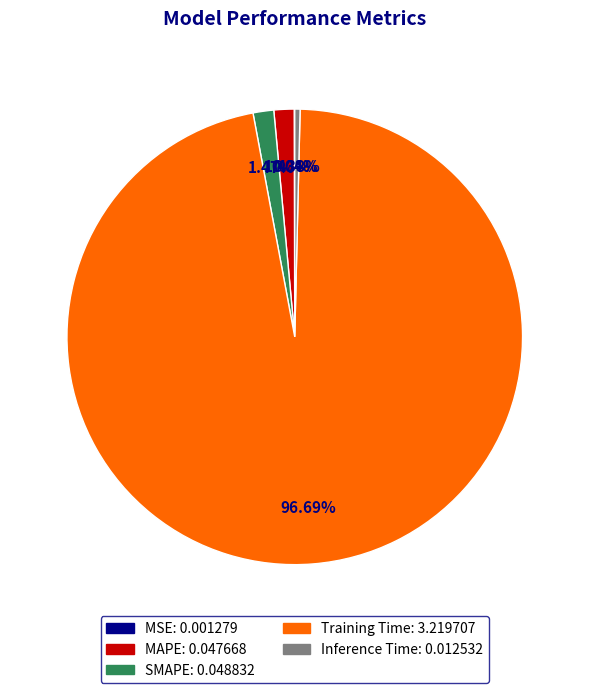

Between Training Time and Inference Time, which is larger?

Training Time